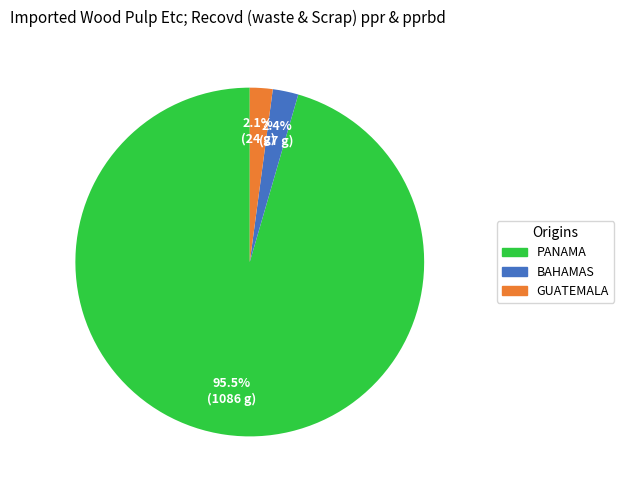

Is there any slice that represents more than half of the pie?

Yes